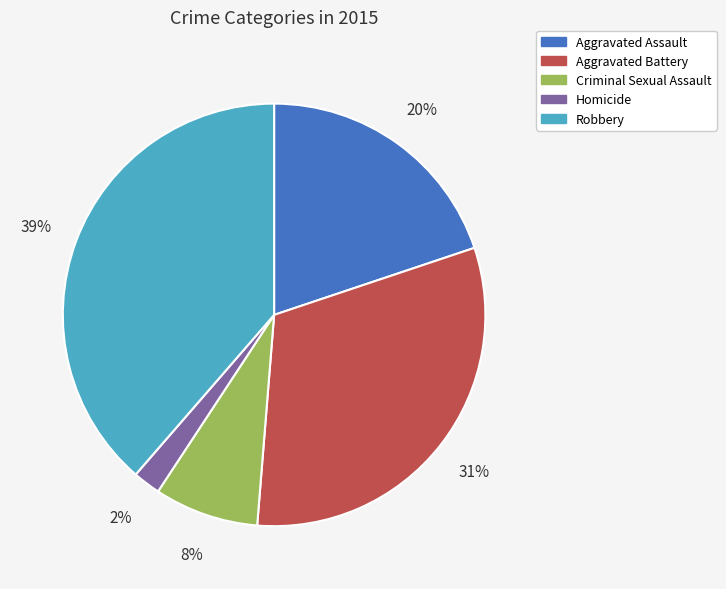

The Criminal Sexual Assault slice represents 8% of the pie. True or false?

True